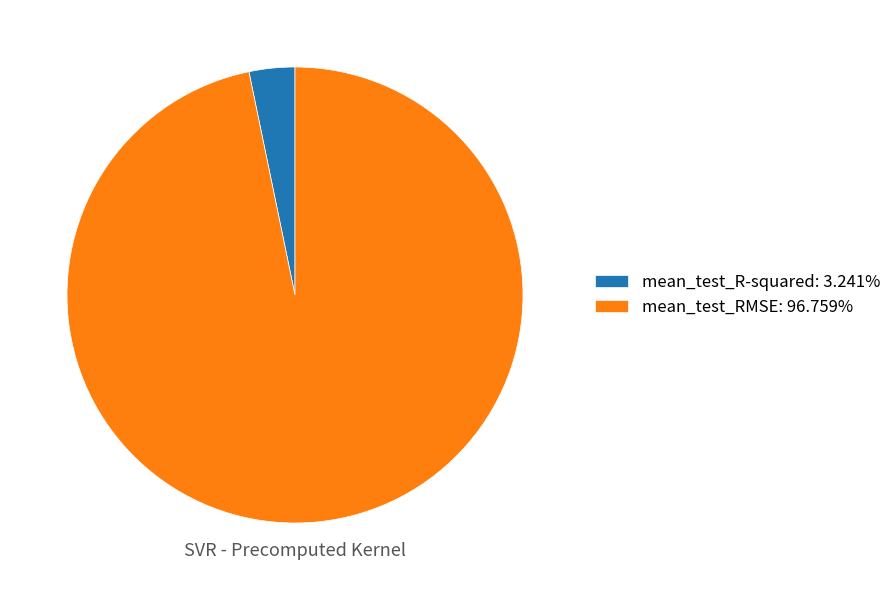

How many segments does this pie chart have?

2